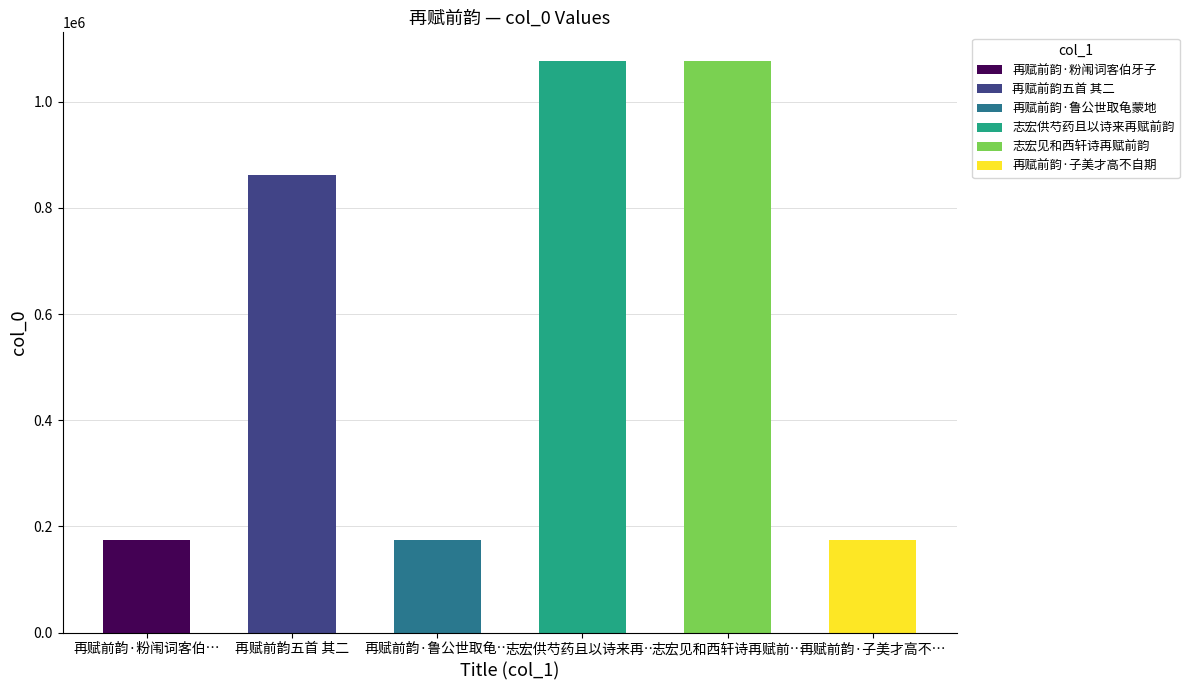

At which label does the data first exceed 862555?

再赋前韵五首 其二